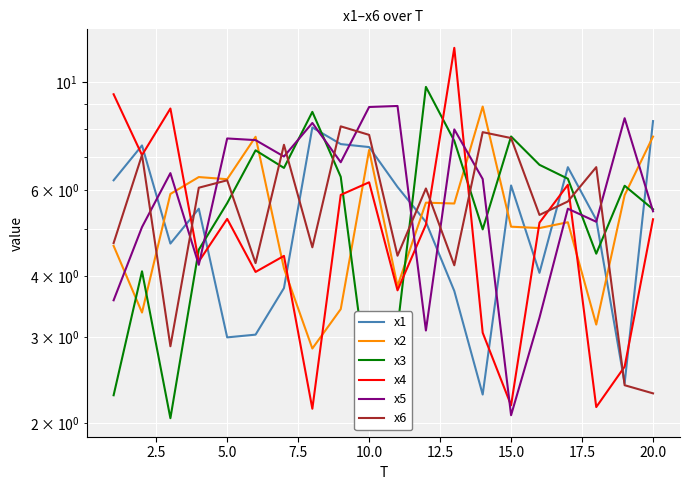

What is the value of the x2 point at the 8th from the left?

2.8